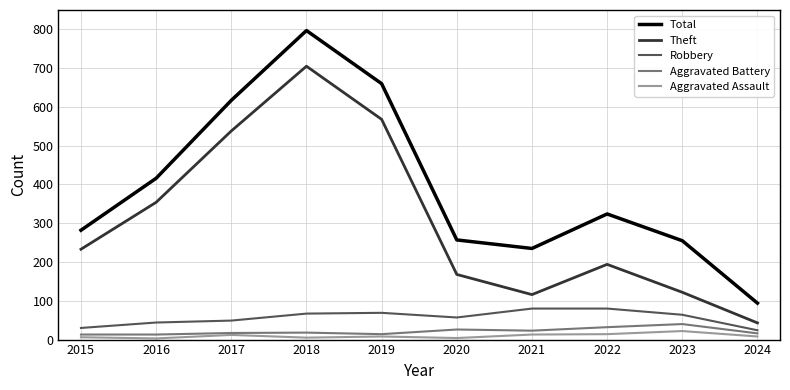

Which label corresponds to the largest value in the chart?

2018